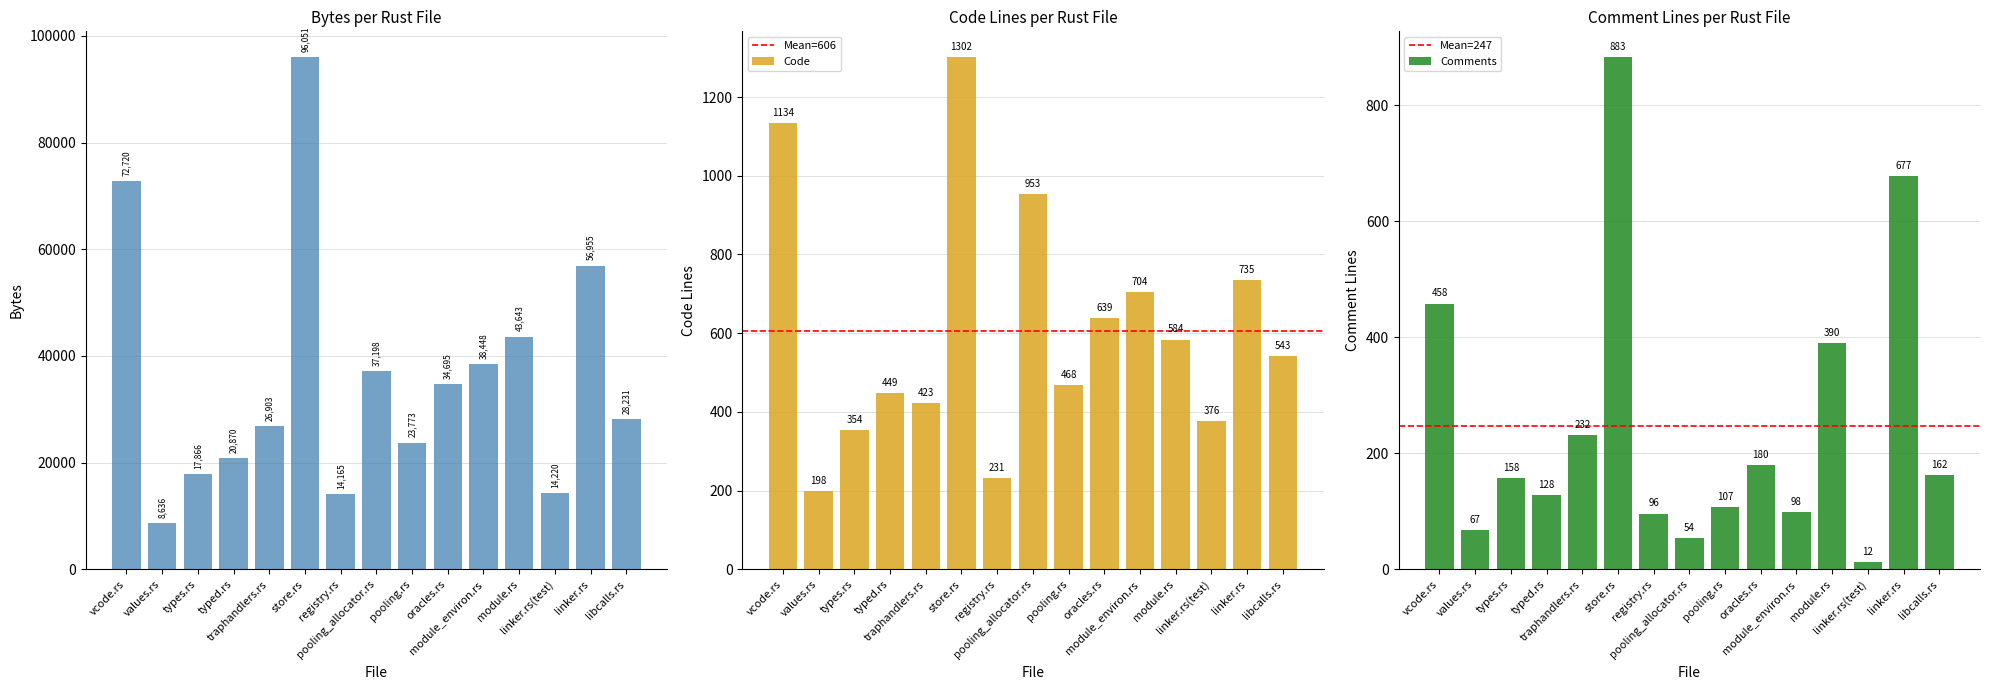

Rank the series by their maximum value, from lowest to highest.

Comments, Code, Bytes